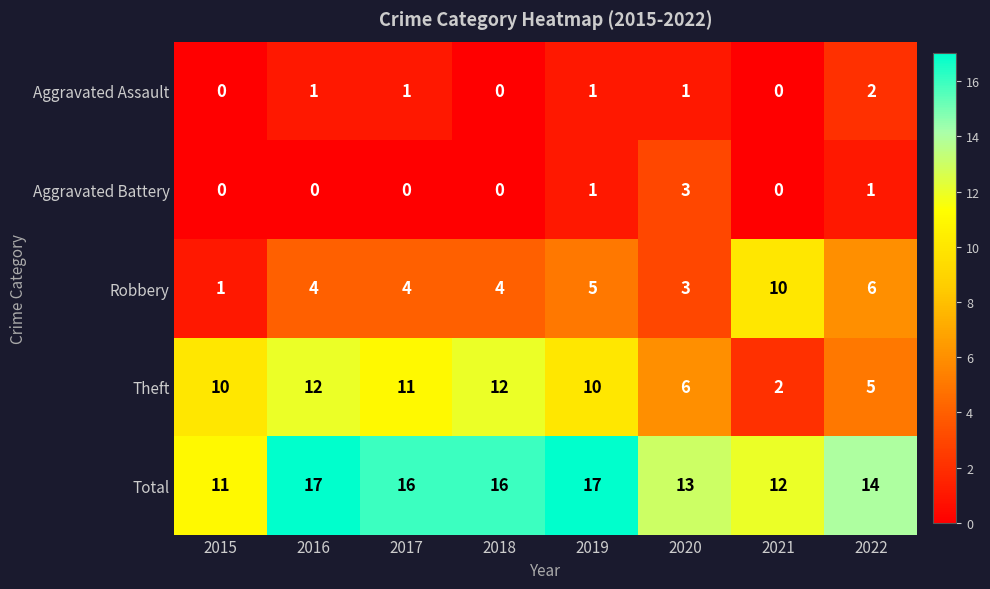

Which series changed the most between 2016 and 2021?

Theft